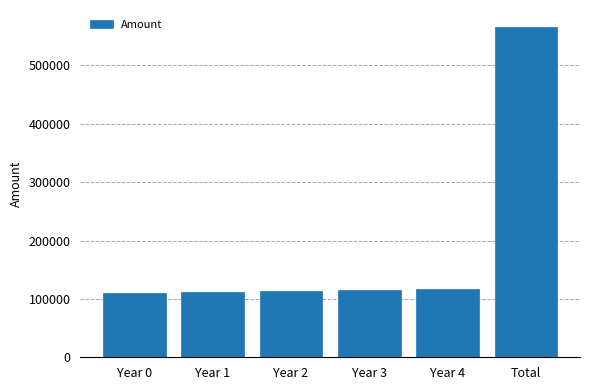

Is it true that the value at Year 1 is 111650.0?

True